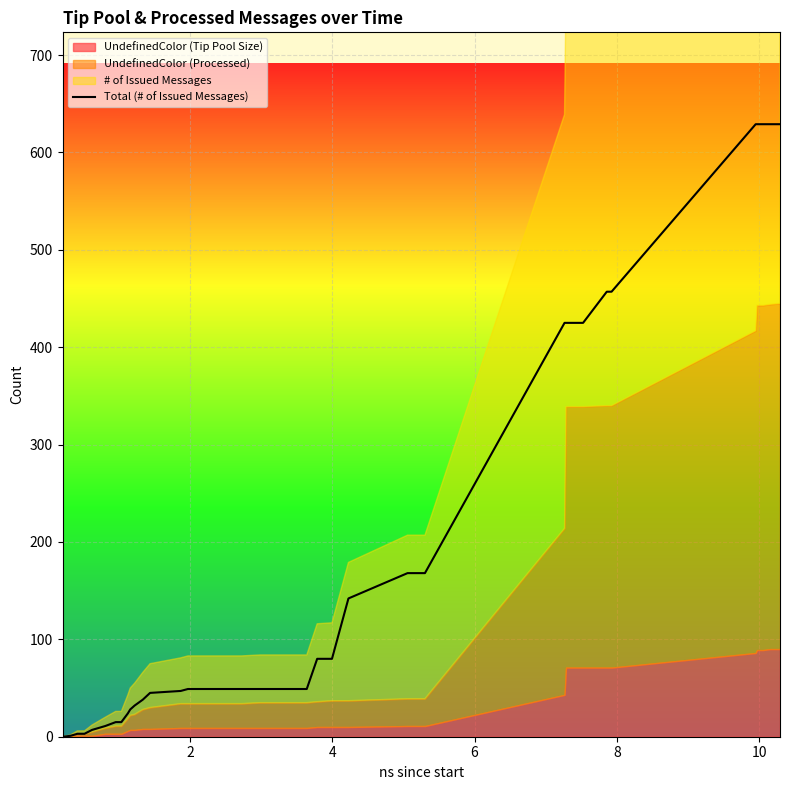

What is the highest value of the Total (# of Issued Messages) series?

629